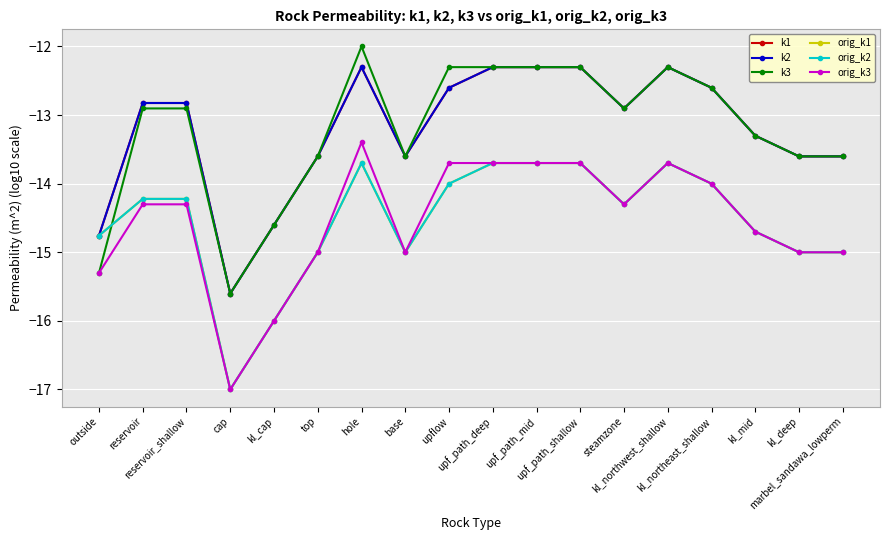

Is this an area chart (filled region under the line)?

No